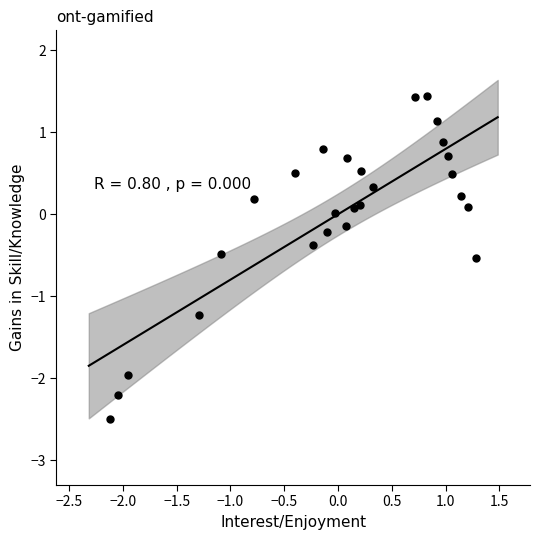

What is the range of Y values (max minus min)?

3.9